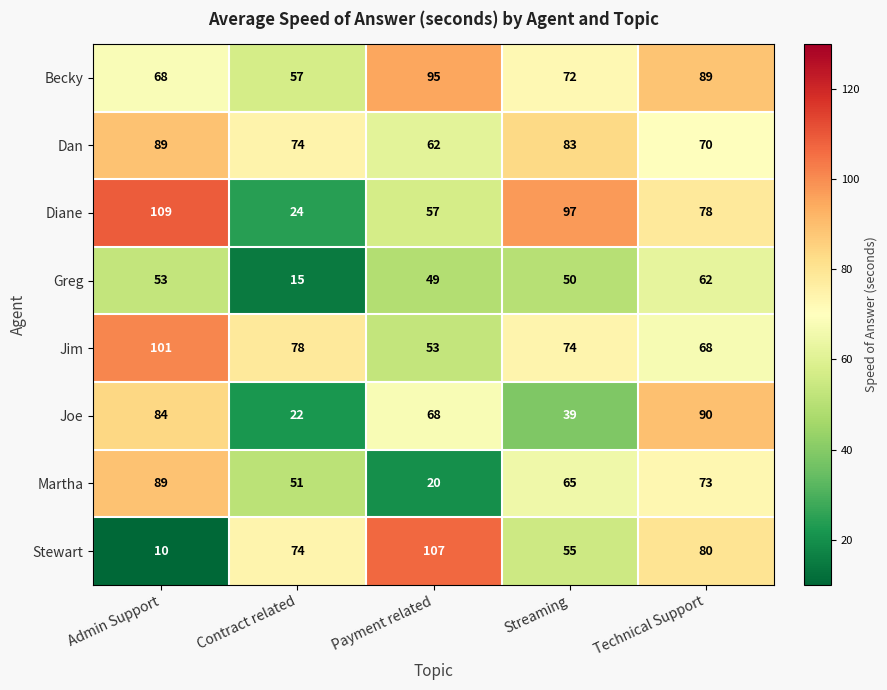

What is the average value of the Stewart series?

65